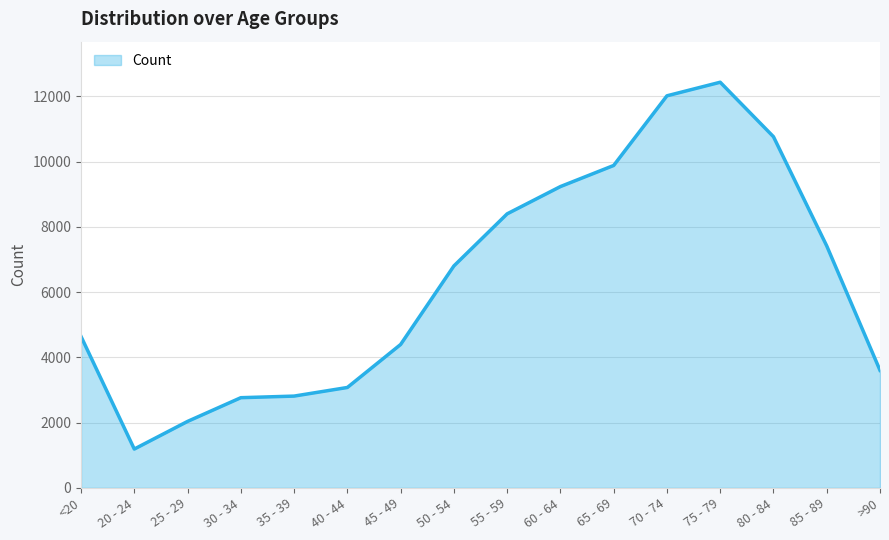

How many lines are shown in the chart?

1